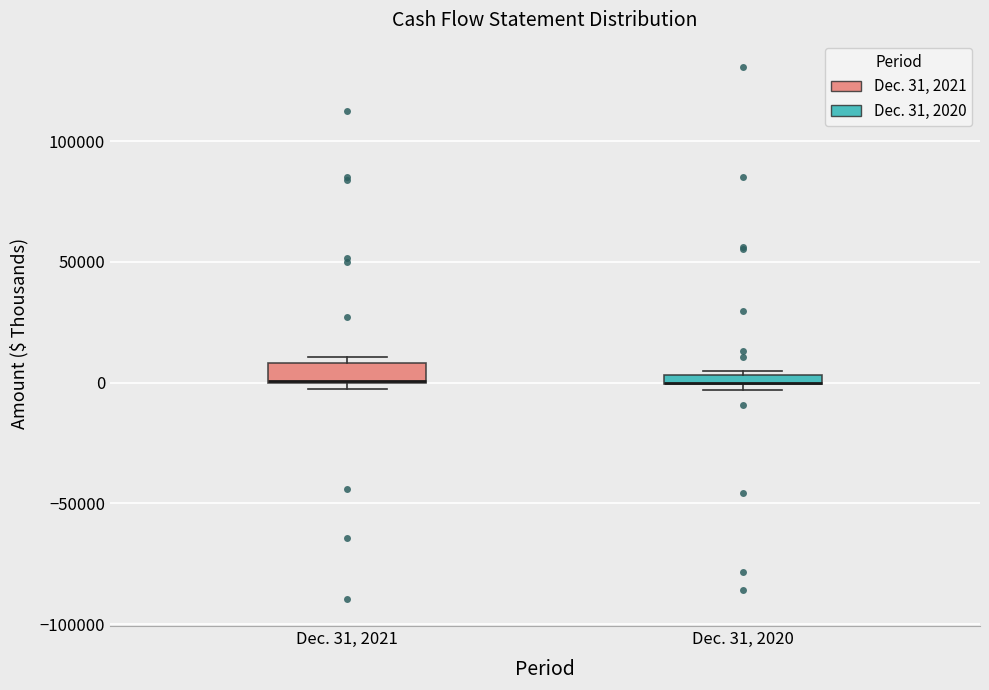

Where is the upper edge of the box for Dec. 31, 2020 on the y-axis? The values are not printed on the chart, so give them approximately, as read against the axis.

5000